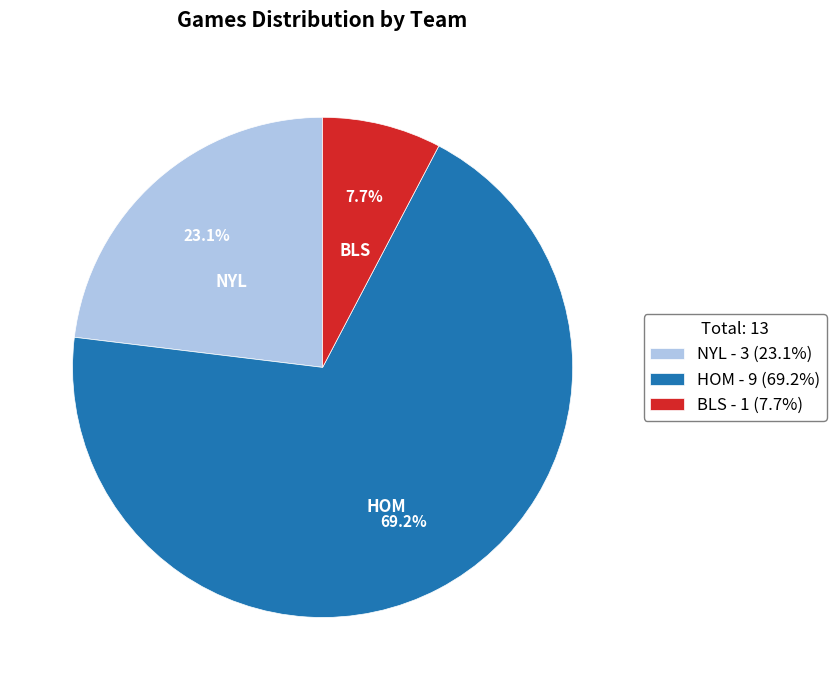

What is the ratio of the value at NYL to the value at HOM?

0.3